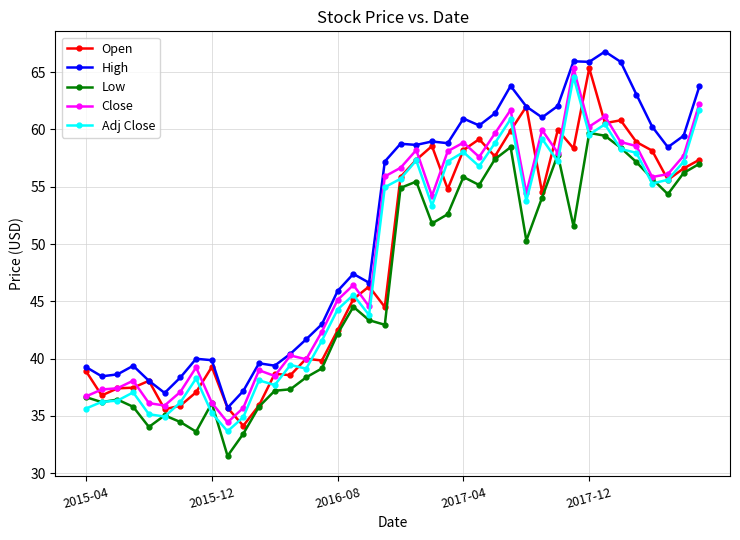

True or false: Low has more than 1 points higher than both neighbors.

True